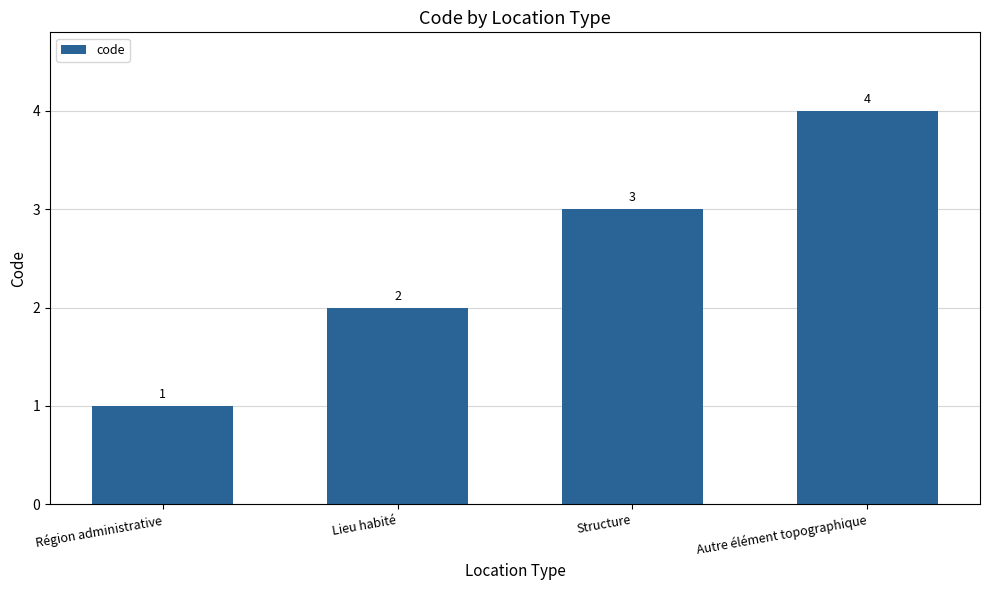

How many bars are there in total?

4